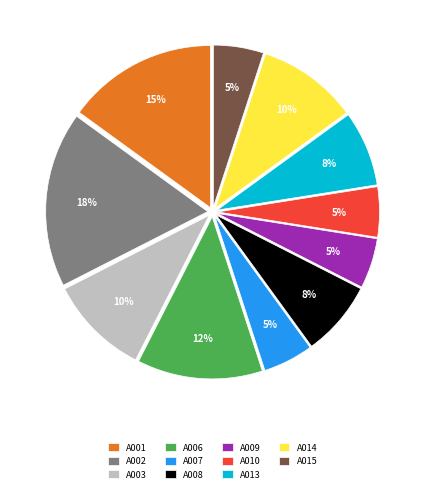

Does A007 represent more than half of the total?

No